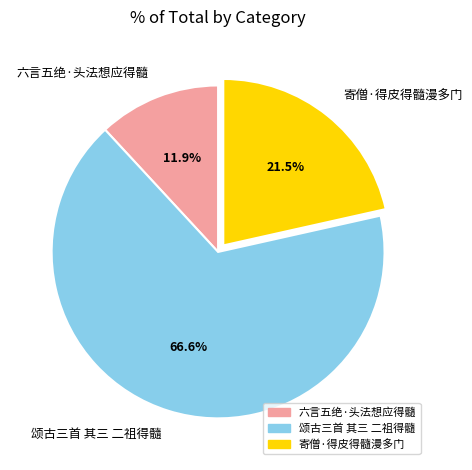

Rank the categories by value from highest to lowest.

颂古三首 其三 二祖得髓, 寄僧·得皮得髓漫多门, 六言五绝·头法想应得髓